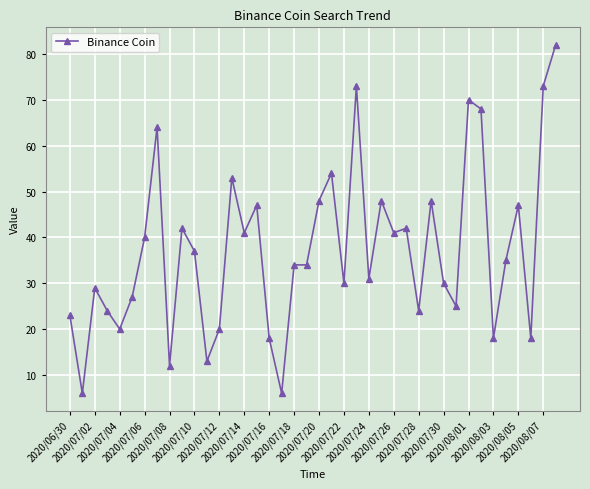

What is the difference between the maximum and second lowest values?

76